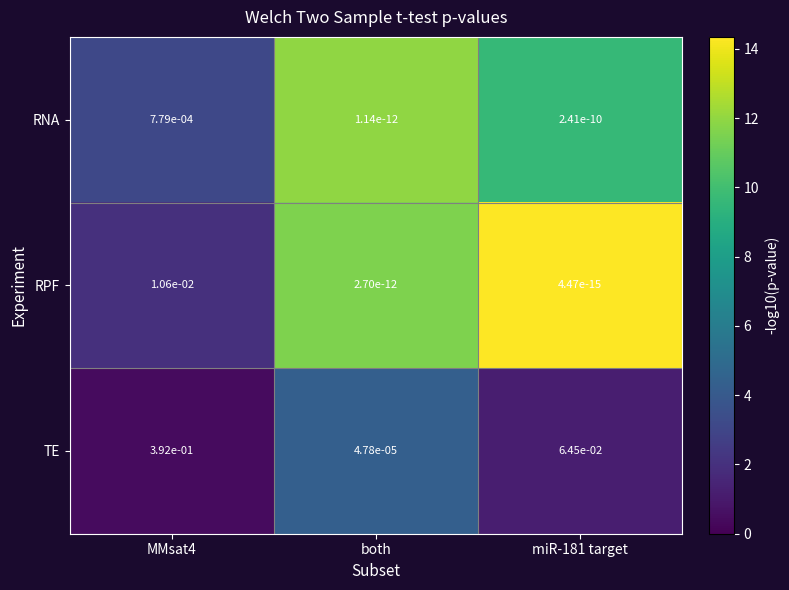

Count the number of data series in this chart.

3